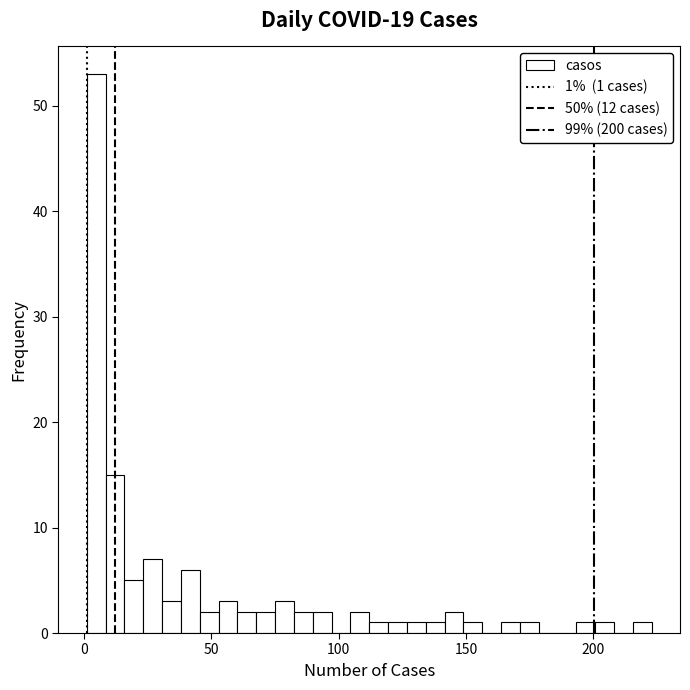

Read against the x-axis, roughly where is the centre of the tallest bar?

5